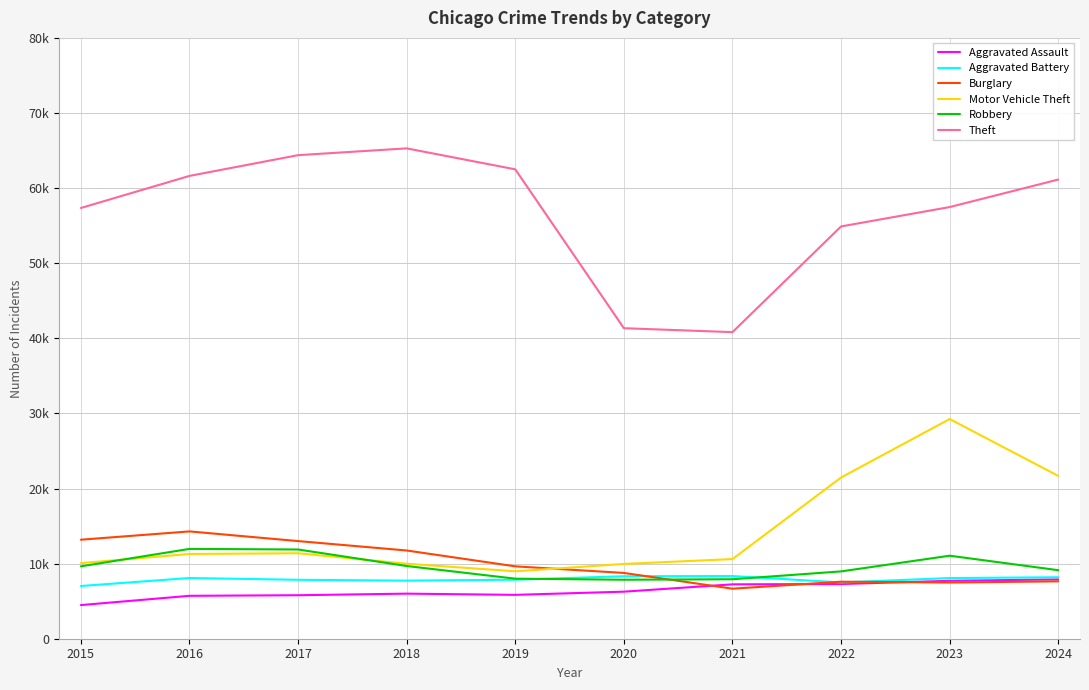

At which label is Aggravated Assault closest to 6190?

2020